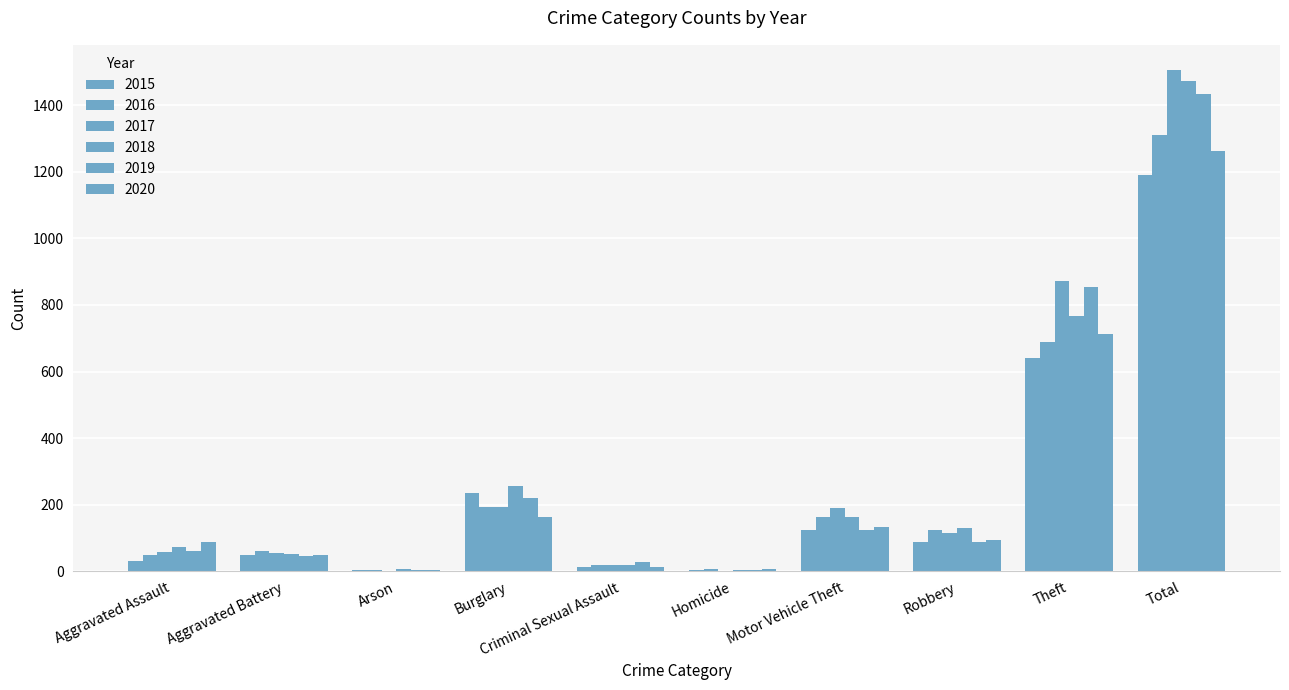

How many groups of bars are there?

10